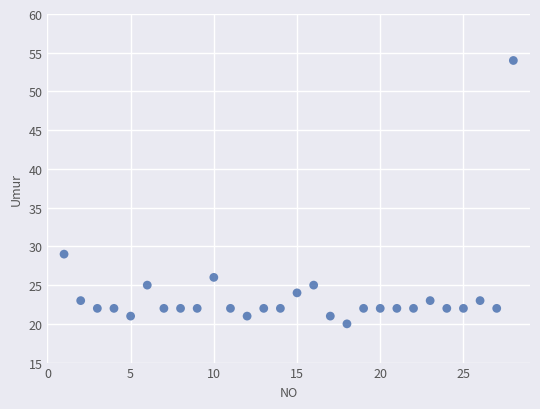

What Y value in the scatter plot is closest to 37?

29